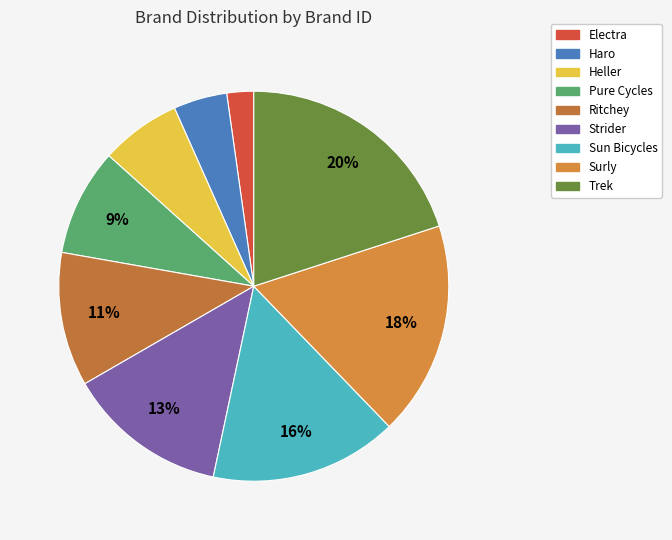

Does Ritchey account for over 50% of the chart?

No